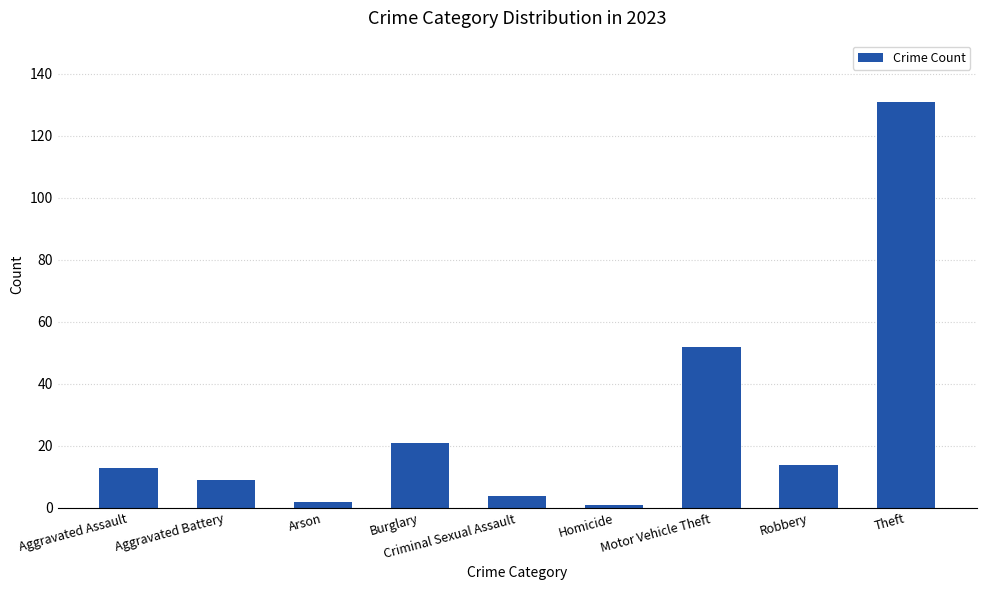

What position from the right is Burglary?

6